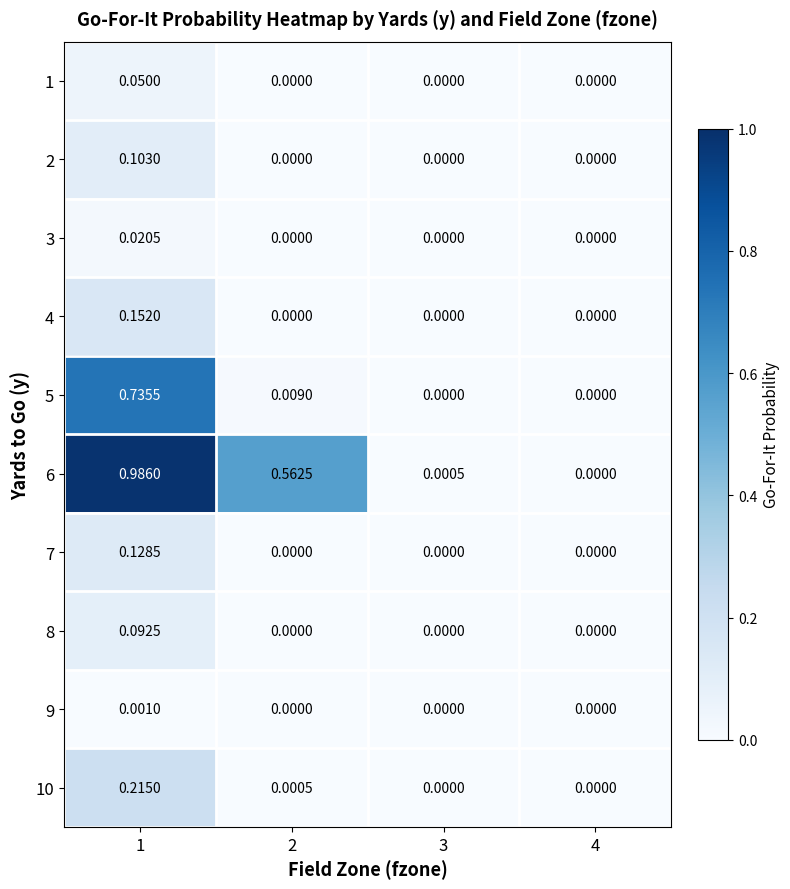

How many values in 3 are above zero?

1